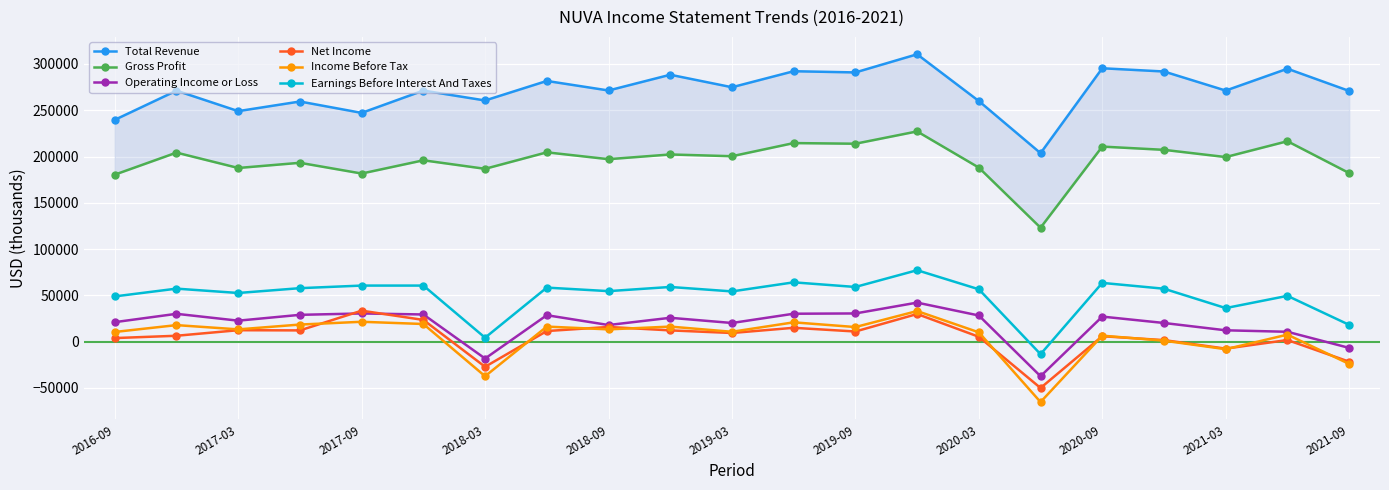

True or false: Income Before Tax has more than 2 interior local peaks.

True